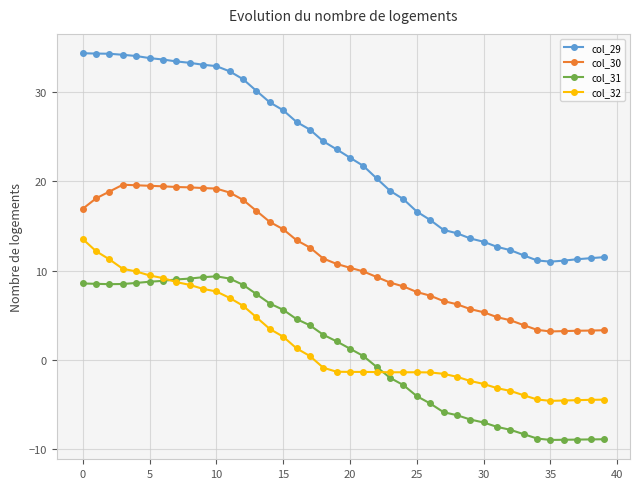

True or false: col_32 and col_30 intersect in this chart.

False